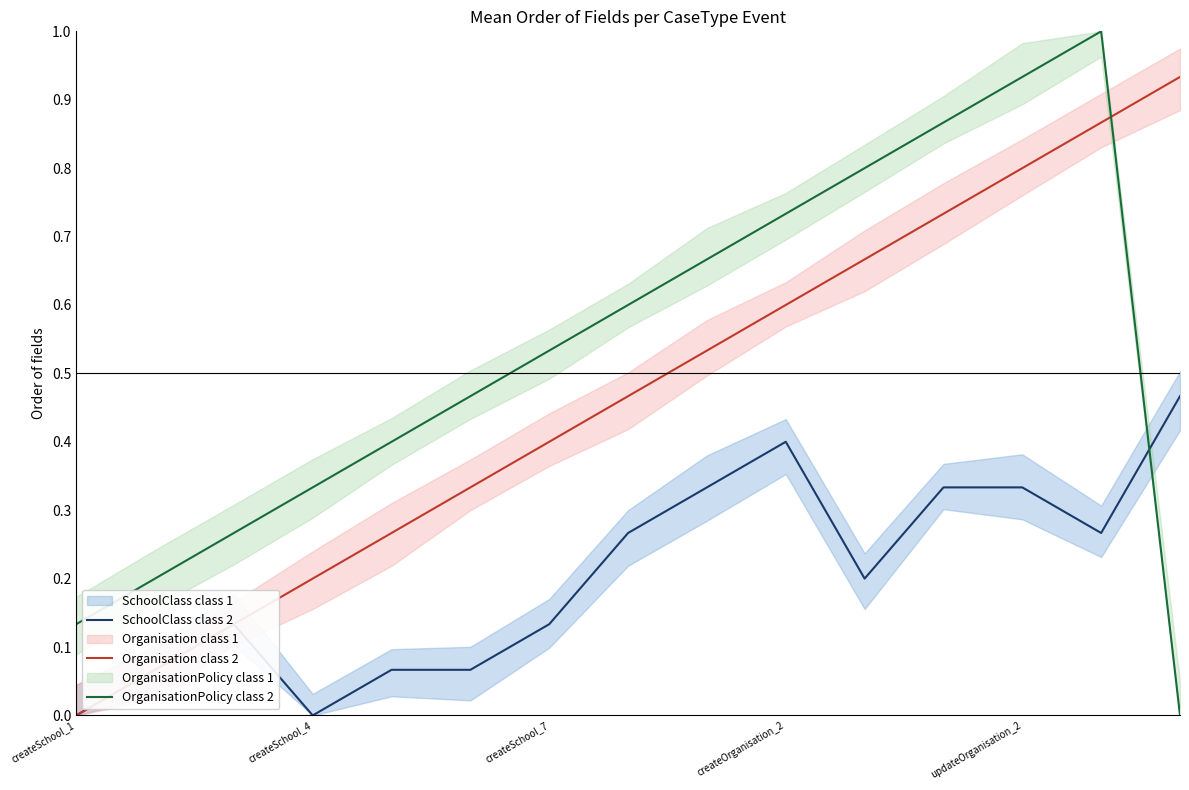

What is the difference between the OrganisationPolicy class 2 values at 11 and 9?

0.1